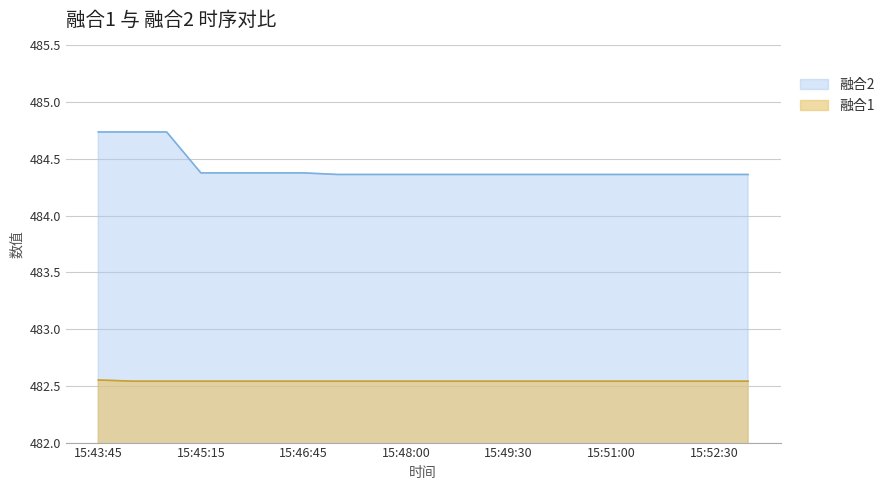

At which category does the chart reach its minimum across all series?

15:44:15